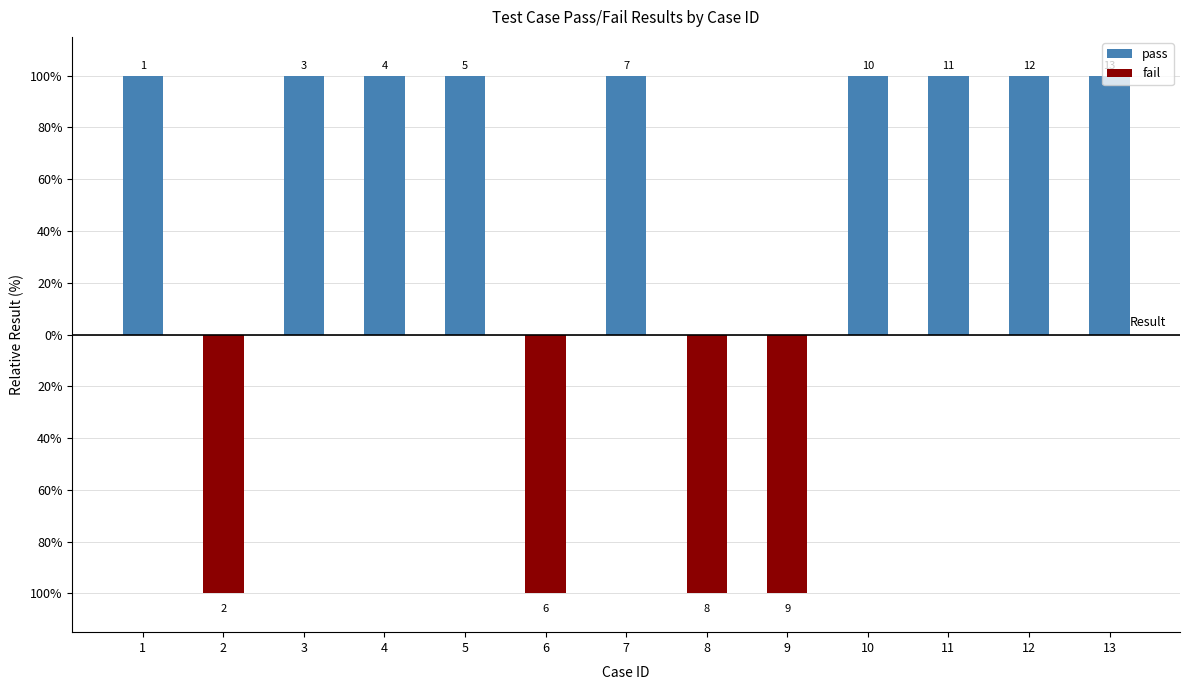

Which series changed the most between 4 and 5?

pass